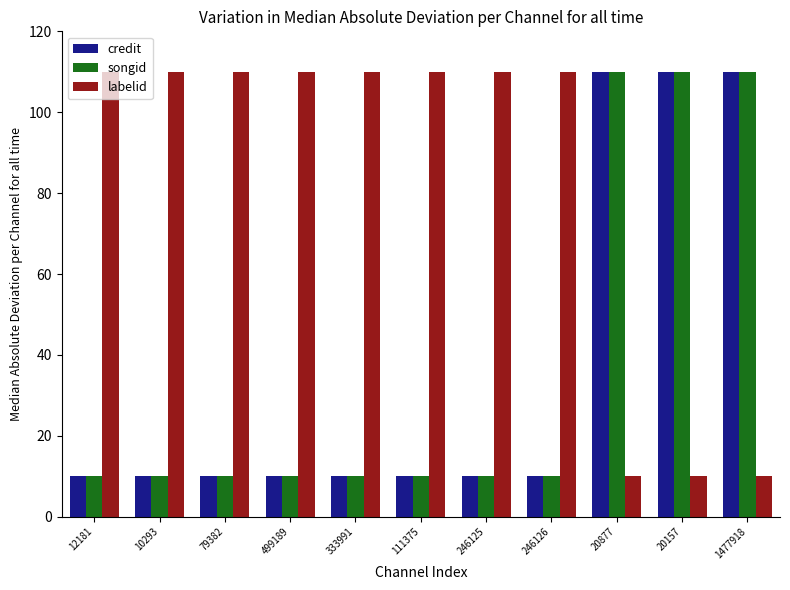

Count the number of data series in this chart.

3